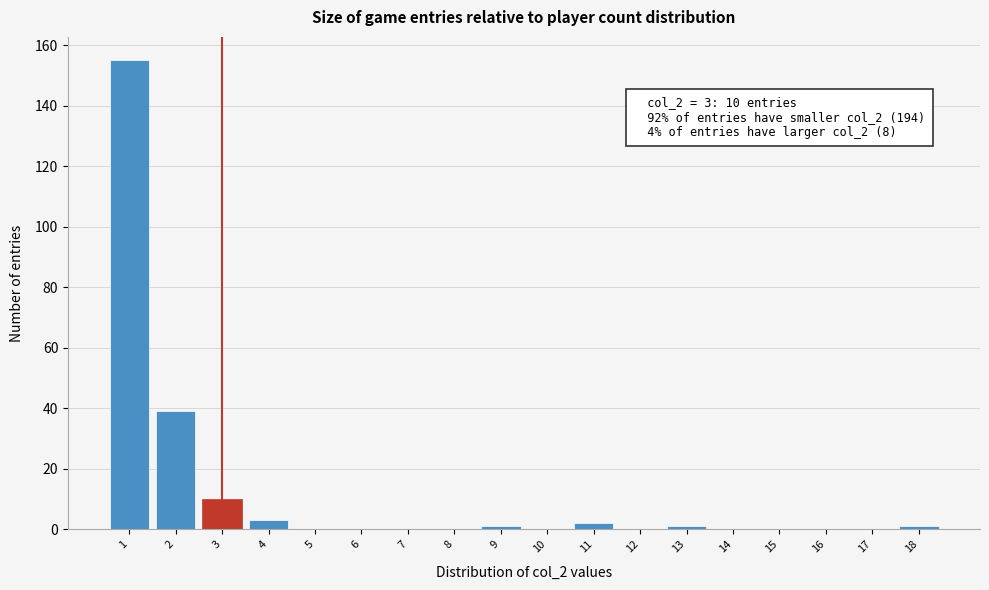

Over which range of the x-axis is the bar tallest?

0.5 to 1.5